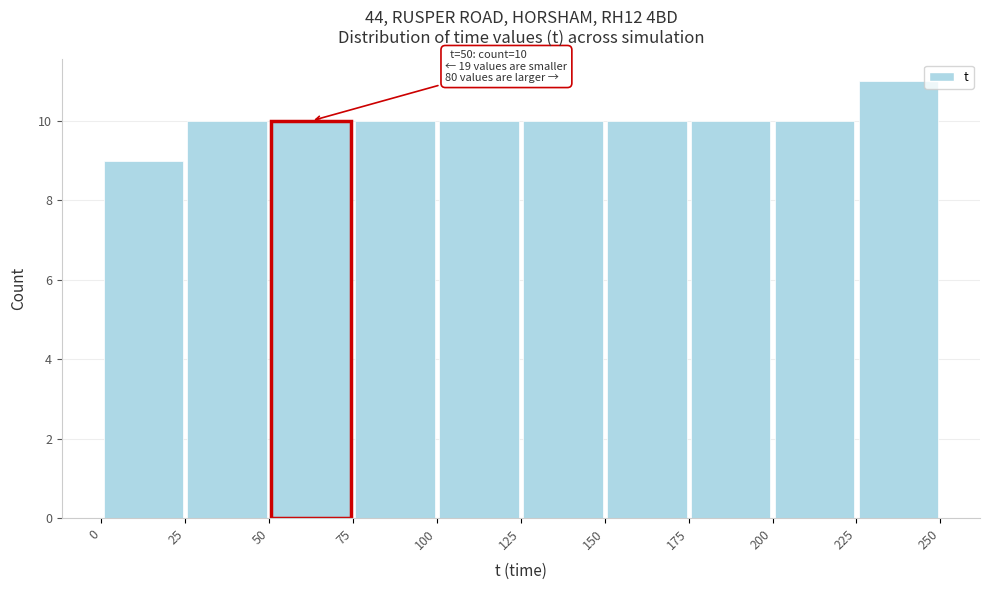

Over which range of the x-axis is the bar tallest?

225 to 250